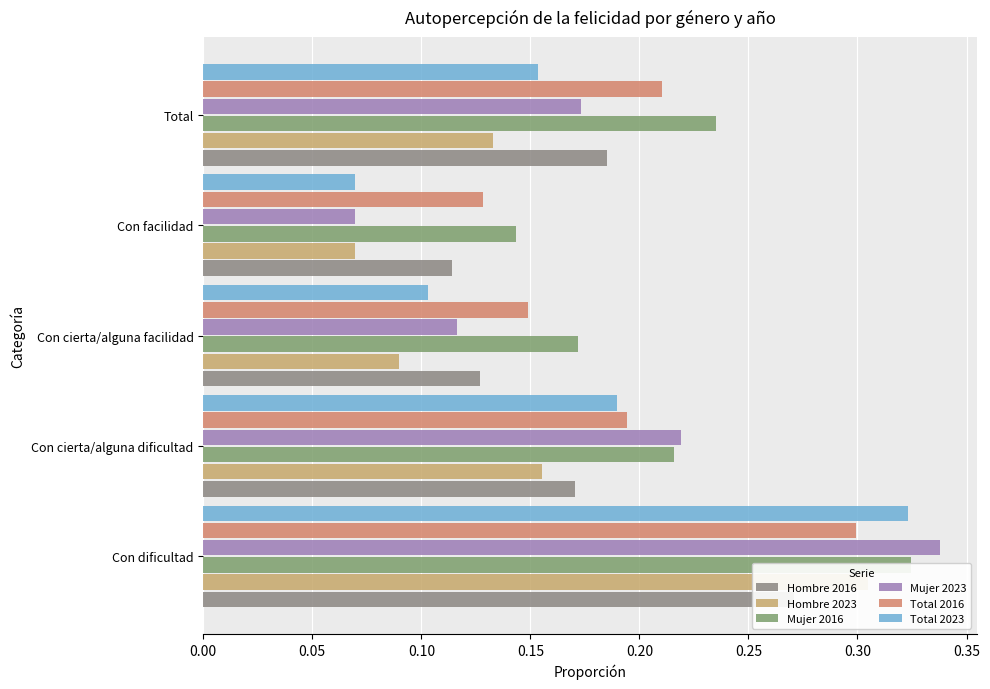

Reading left to right, extract all data points from this chart.

Hombre 2016: 0.3	0.2	0.1	0.1	0.2
Hombre 2023: 0.3	0.2	0.1	0.1	0.1
Mujer 2016: 0.3	0.2	0.2	0.1	0.2
Mujer 2023: 0.3	0.2	0.1	0.1	0.2
Total 2016: 0.3	0.2	0.1	0.1	0.2
Total 2023: 0.3	0.2	0.1	0.1	0.2